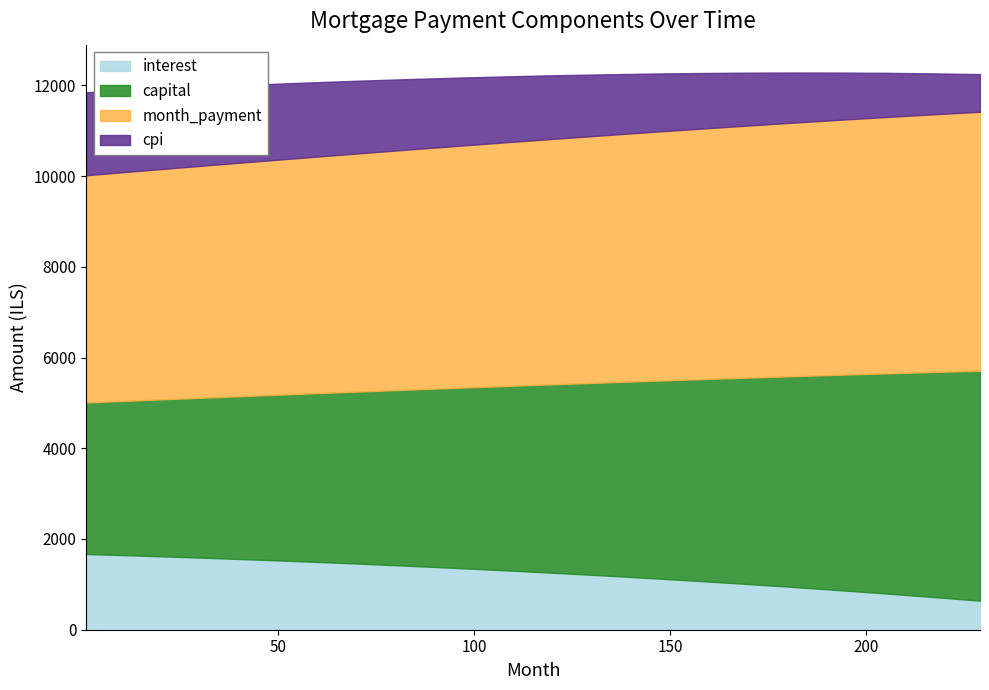

How many data points in interest are above 1305?

10